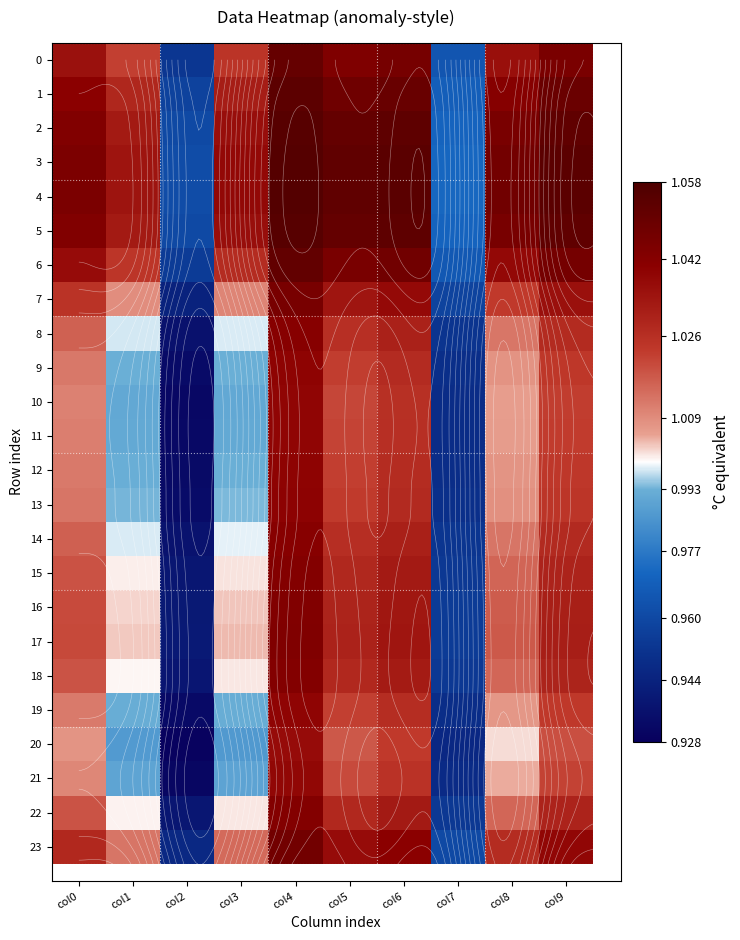

What is the difference between the maximum and second lowest values in the 5 series?

0.1